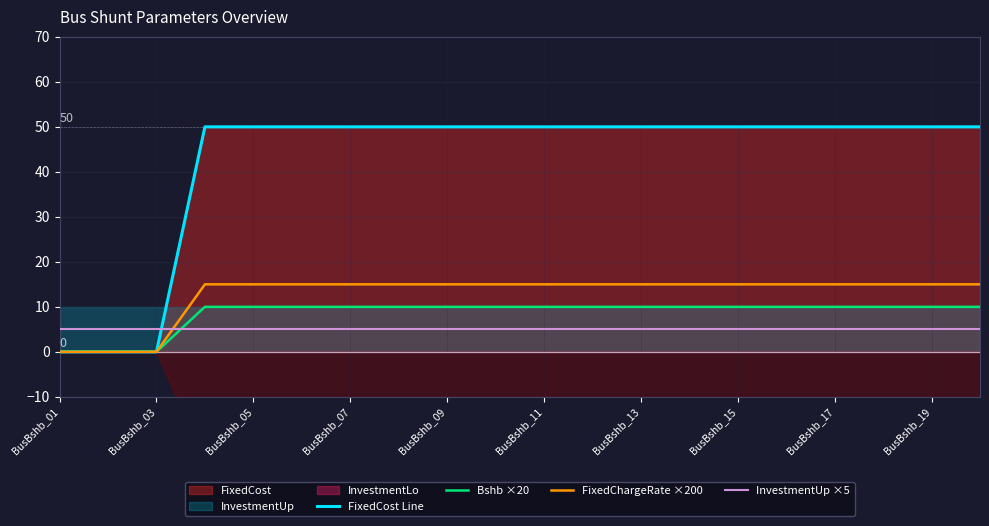

Is it true that FixedCost Line equals 14 at BusBshb_11?

False